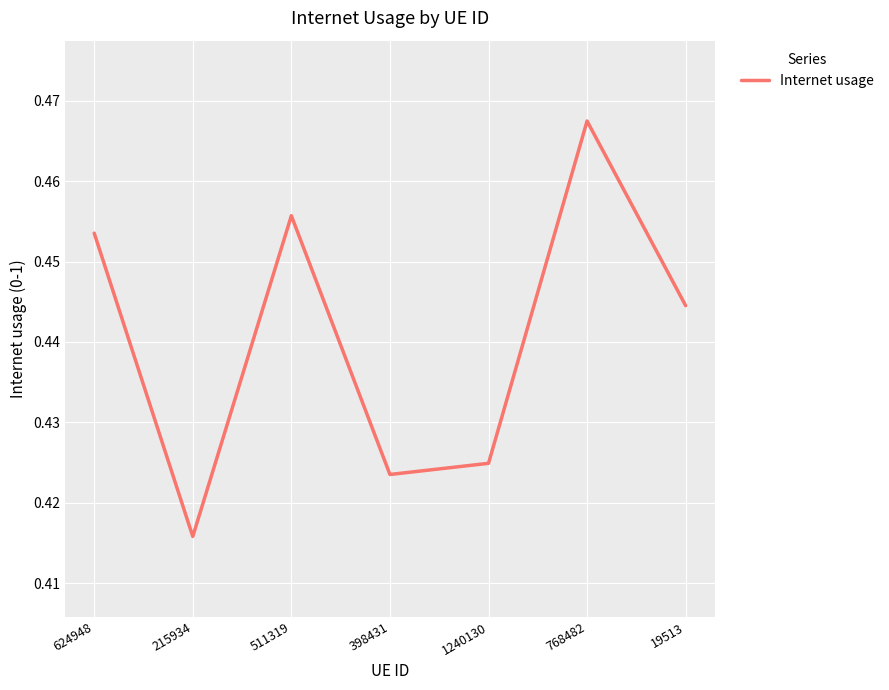

Where is the data nearest to the value 0?

215934